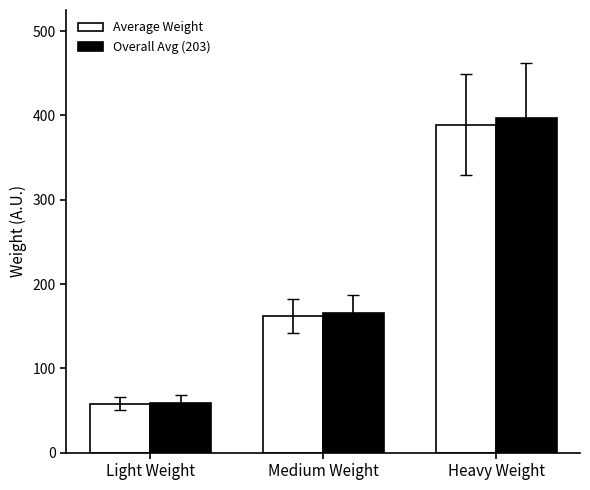

Between Medium Weight and Heavy Weight, which series saw the biggest shift?

Overall Avg (203)